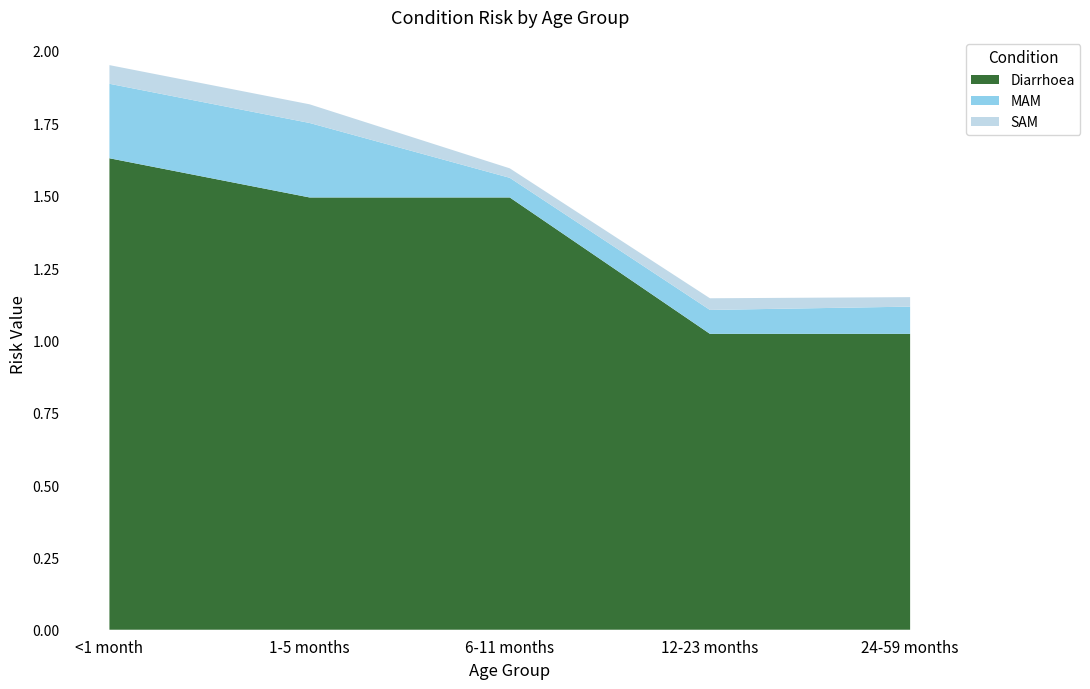

Reading right to left, transcribe all the data shown in this chart.

Diarrhoea: 24-59 months=1.0	12-23 months=1.0	6-11 months=1.5	1-5 months=1.5	<1 month=1.6
MAM: 24-59 months=0.1	12-23 months=0.1	6-11 months=0.1	1-5 months=0.3	<1 month=0.3
SAM: 24-59 months=0.0	12-23 months=0.0	6-11 months=0.0	1-5 months=0.1	<1 month=0.1